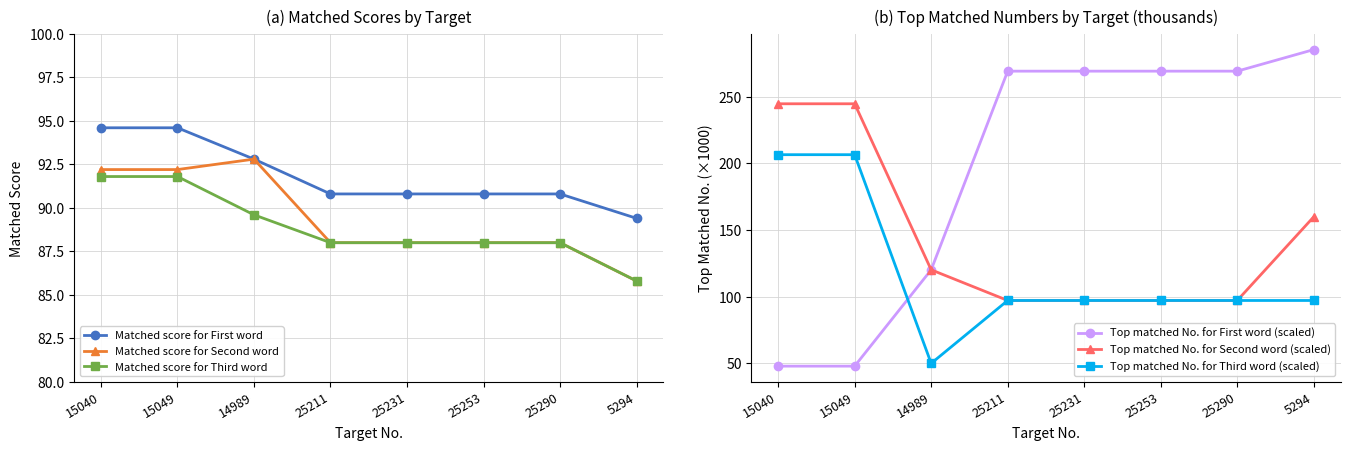

Reading left to right, transcribe all the data shown in this chart.

Matched score for First word: 94.6	94.6	92.8	90.8	90.8	90.8	90.8	89.4
Matched score for Second word: 92.2	92.2	92.8	88.0	88.0	88.0	88.0	85.8
Matched score for Third word: 91.8	91.8	89.6	88.0	88.0	88.0	88.0	85.8
Top matched No. for First word (scaled): 47.8	47.8	120.1	269.2	269.2	269.2	269.2	285.4
Top matched No. for Second word (scaled): 244.7	244.7	120.1	97.1	97.1	97.1	97.1	159.9
Top matched No. for Third word (scaled): 206.5	206.5	49.9	97.1	97.1	97.1	97.1	97.1